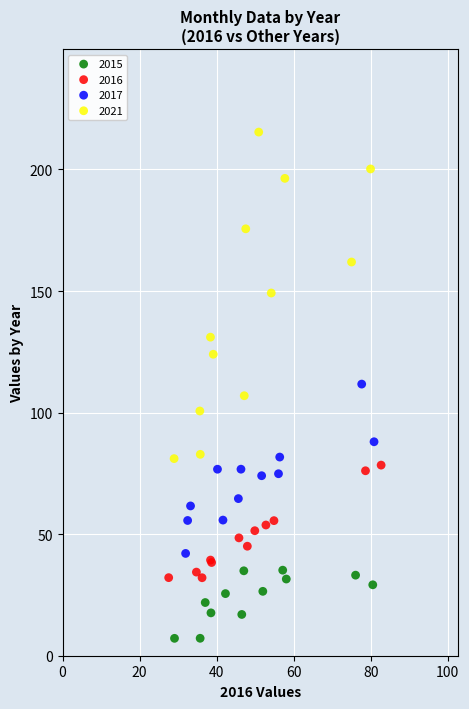

Which series contains the lowest Y value?

2015